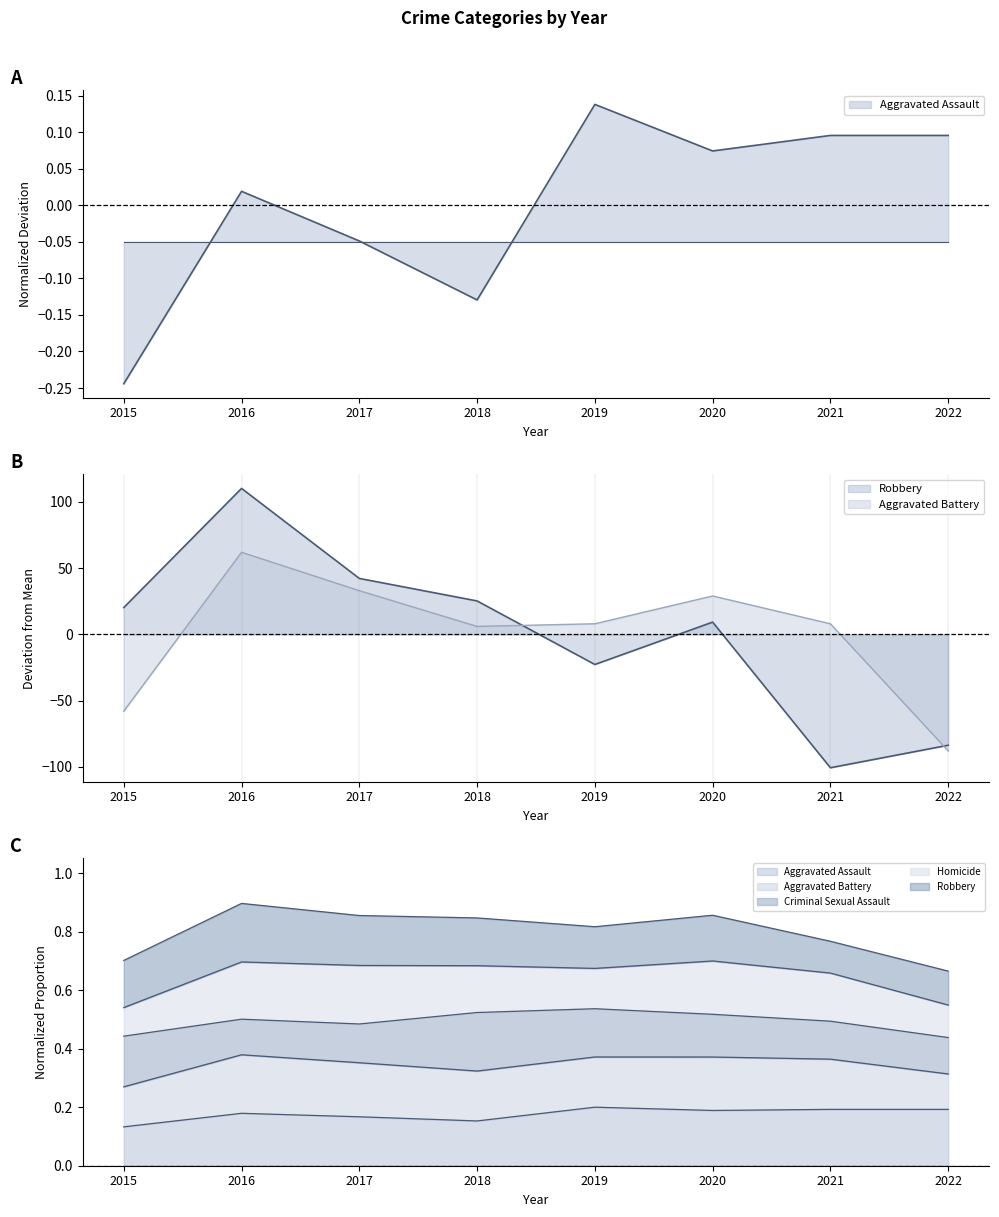

Reading right to left, what are all the values shown in this chart?

Aggravated Assault: 0.1	0.1	0.1	0.1	-0.1	-0.0	0.0	-0.2
Aggravated Battery: -88.0	8.0	29.0	8.0	6.0	33.0	62.0	-58.0
Robbery: -83.8	-100.8	9.2	-22.8	25.2	42.2	110.2	20.2